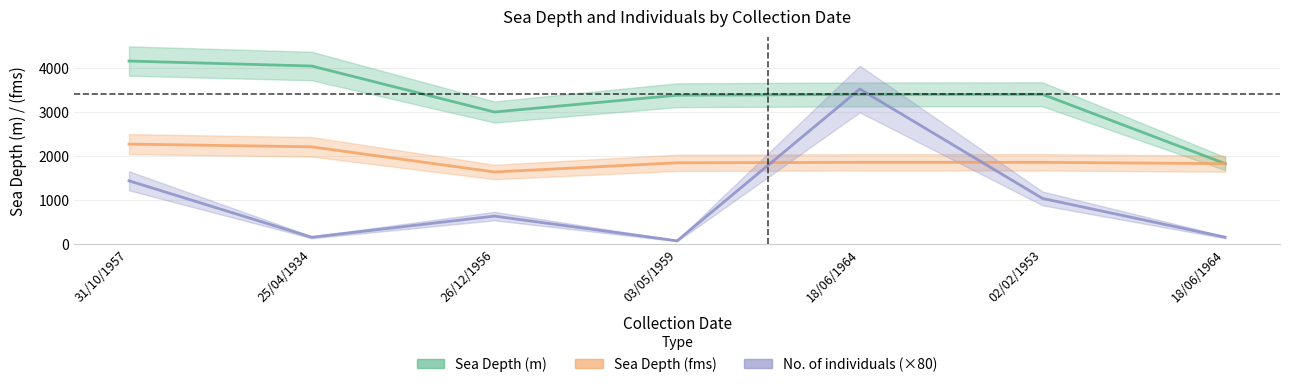

At which category is the sum across all series the highest?

18/06/1964